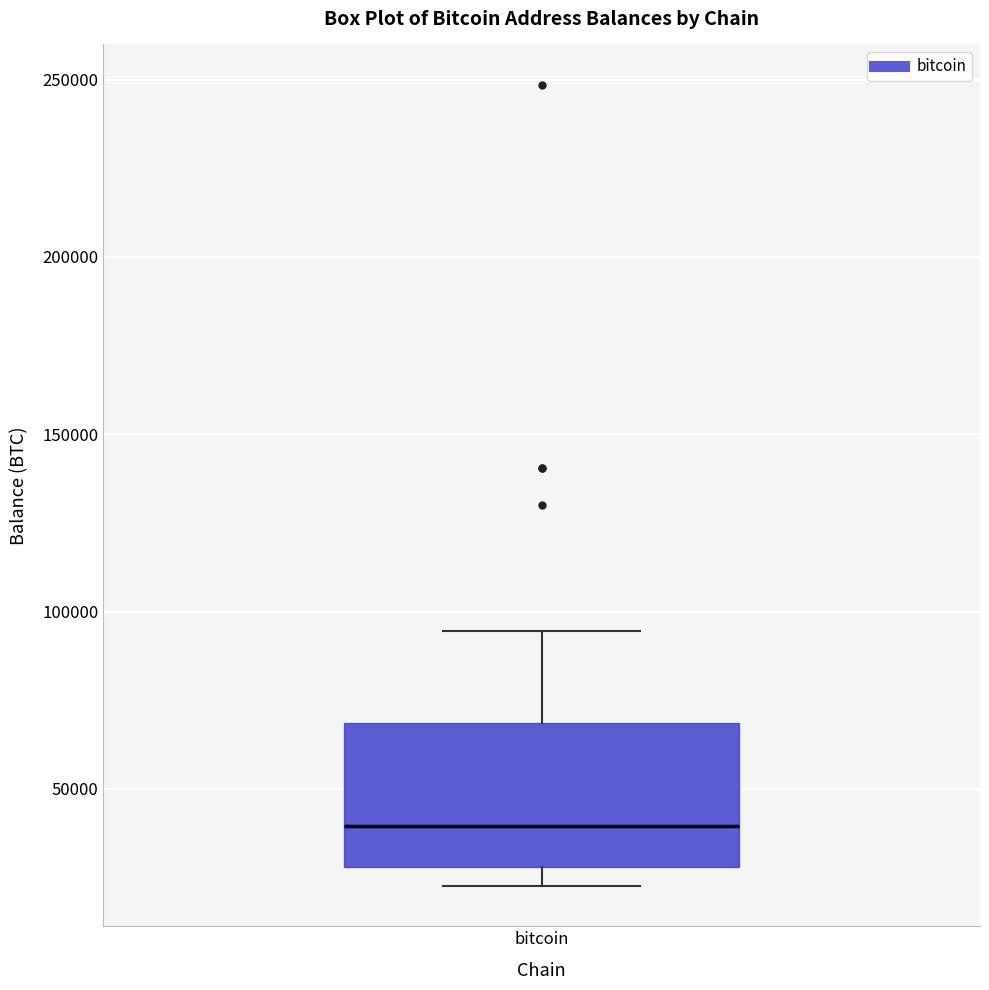

Read this box plot against the y-axis: the position of the median line, the range covered by the box, and the ends of both whiskers. The values are not printed on the chart, so give them approximately, as read against the axis.

median 40000, box 30000 to 70000, whiskers 25000 to 95000